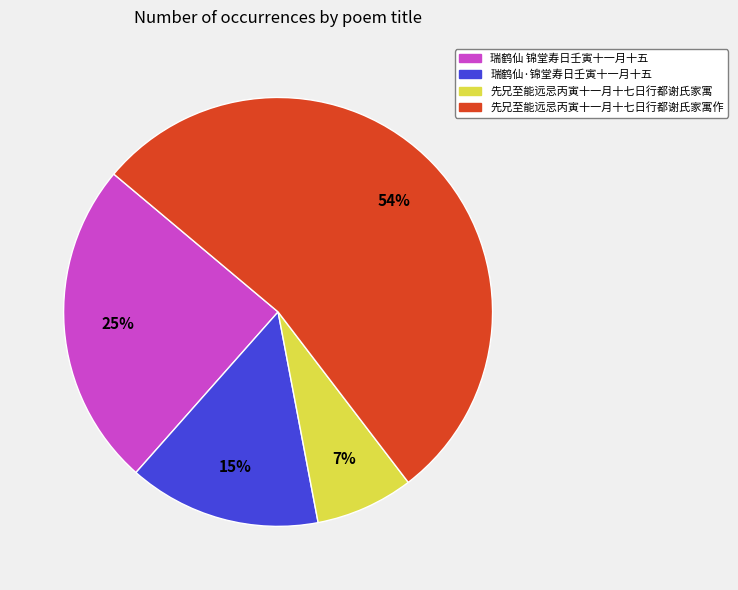

To the nearest percent, what is the average slice percentage?

25%